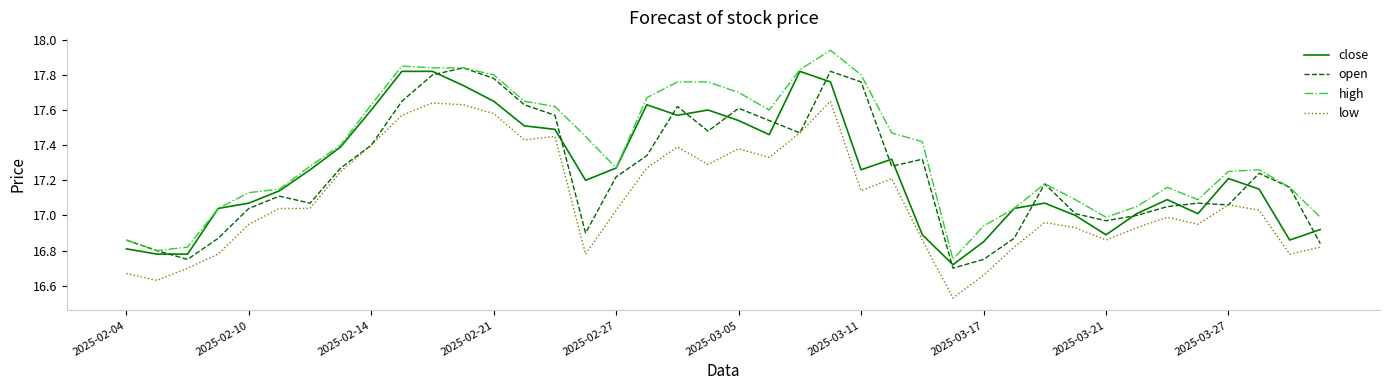

Which series has the largest total across all categories?

high